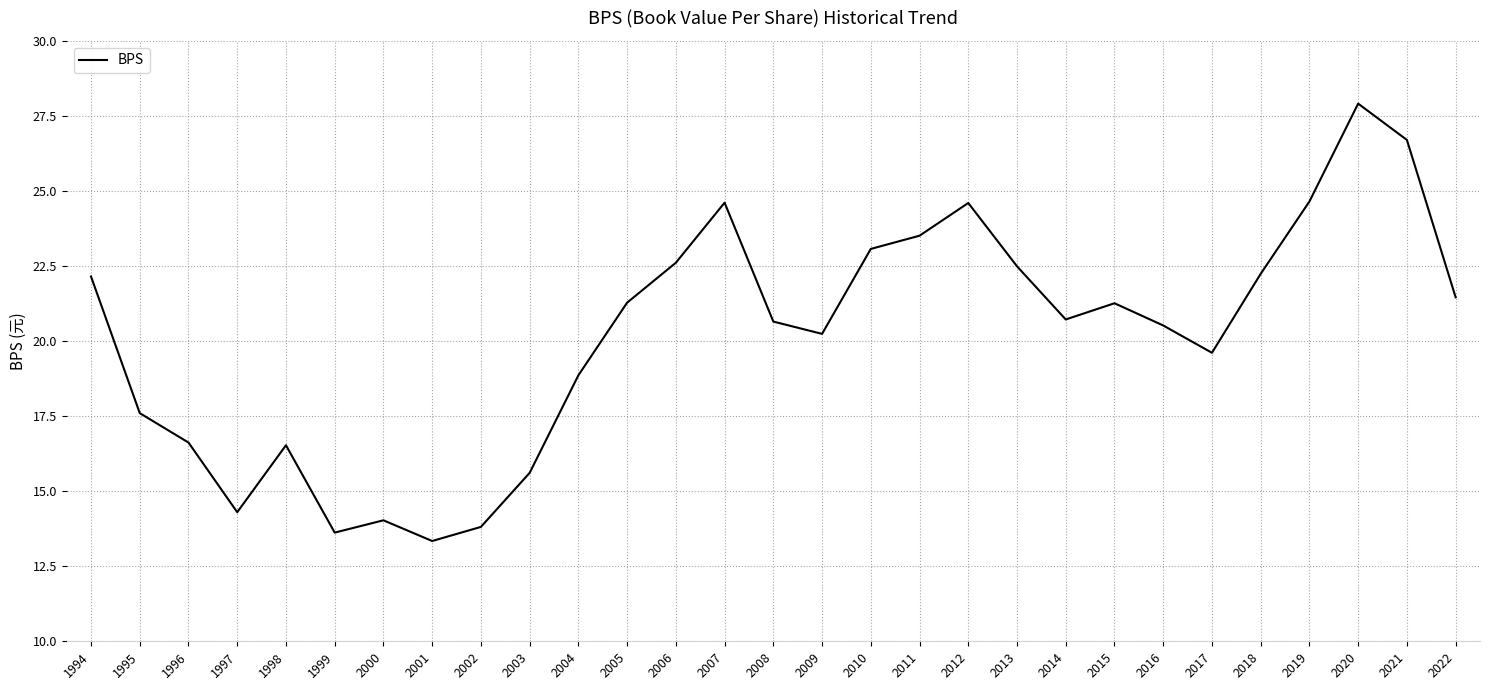

What is the average value?

20.2